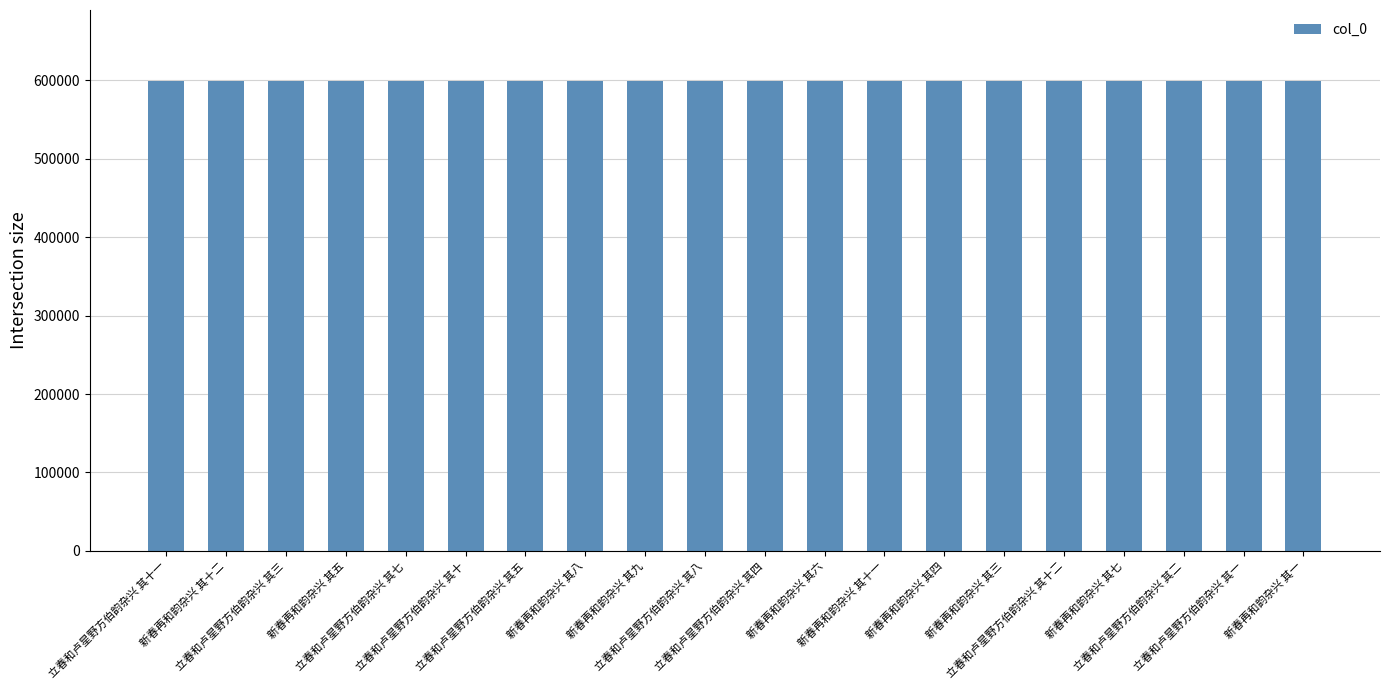

How many bars are there in total?

20